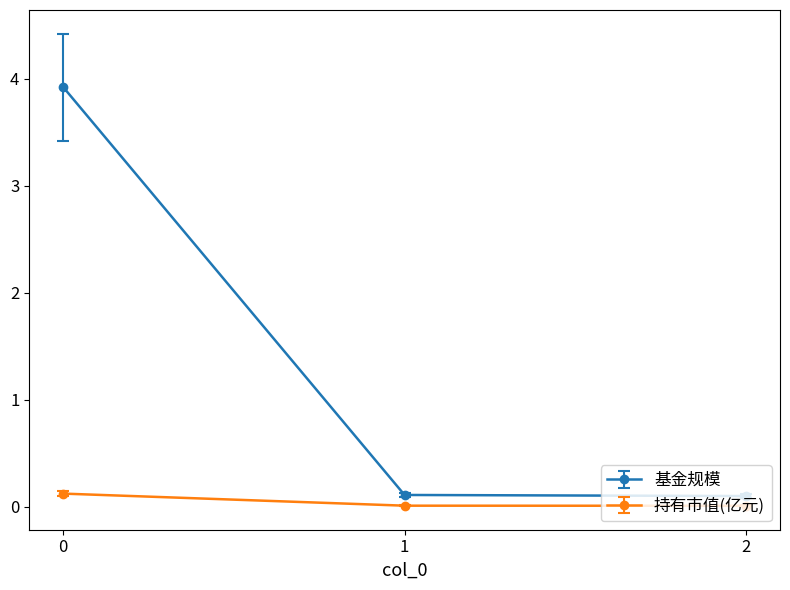

What is the difference between the highest and lowest values at 0?

3.8